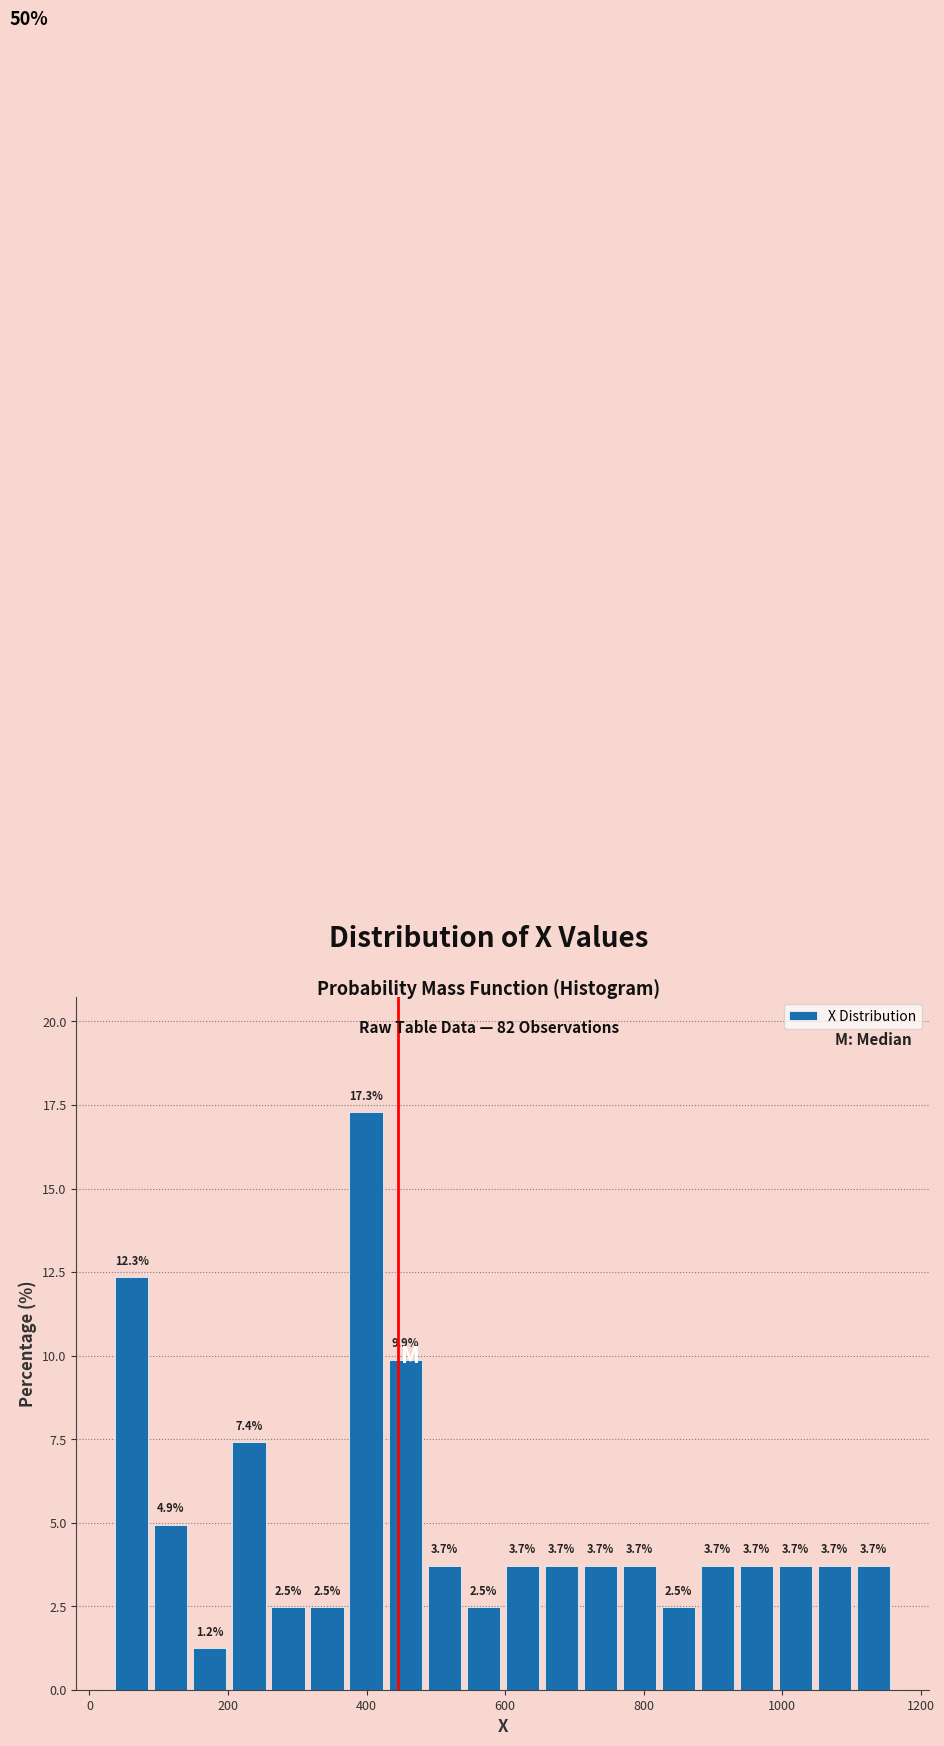

Read against the x-axis, roughly where is the centre of the tallest bar?

400